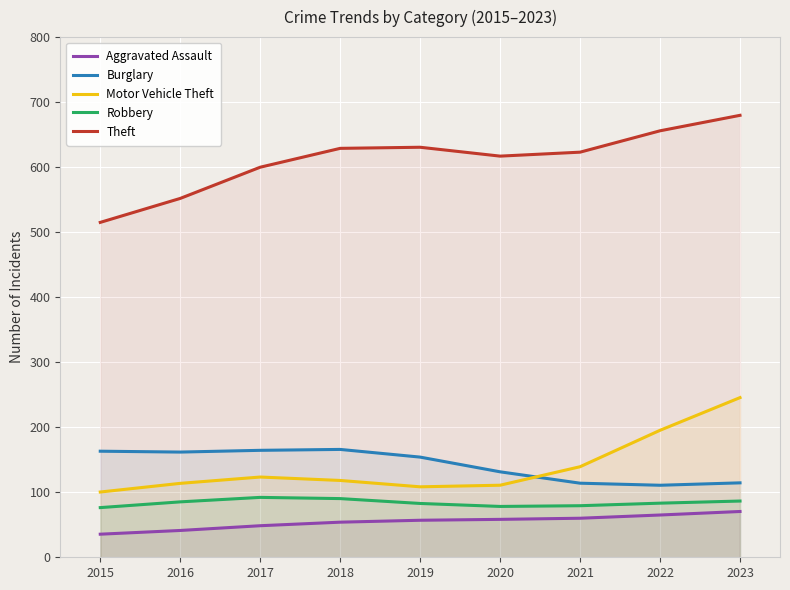

Which series changed the most between 2016 and 2017?

Theft